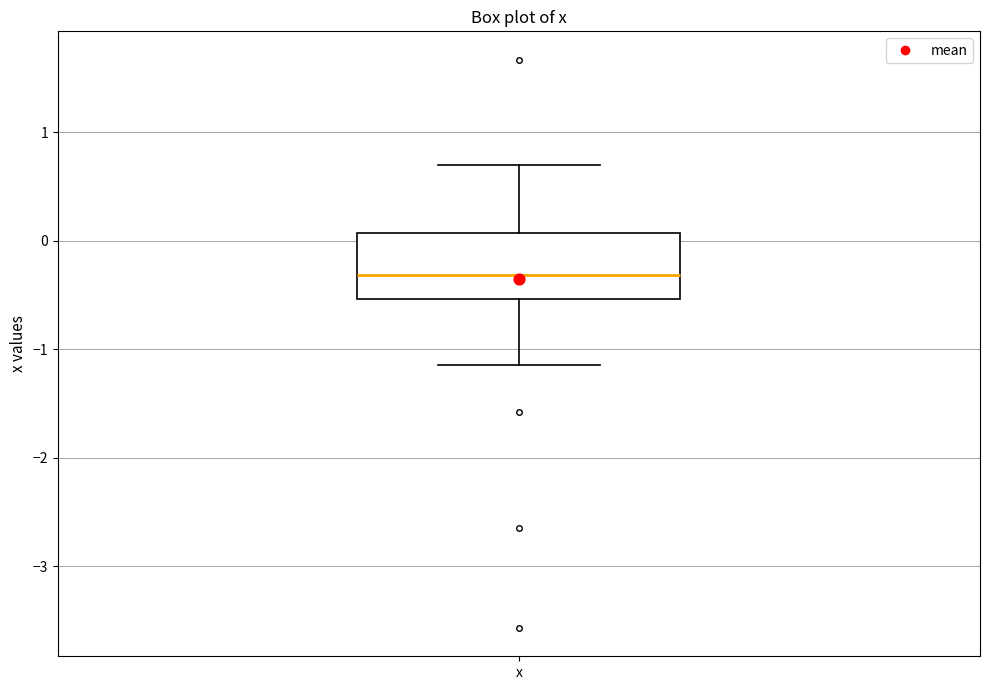

Where does the upper whisker of the box for x end on the y-axis? The values are not printed on the chart, so give them approximately, as read against the axis.

0.7